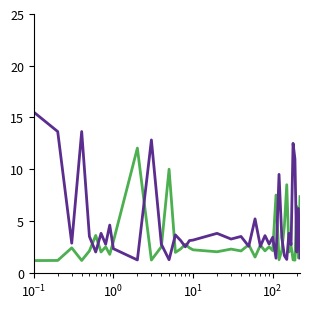

What is the greatest value displayed?

15.5